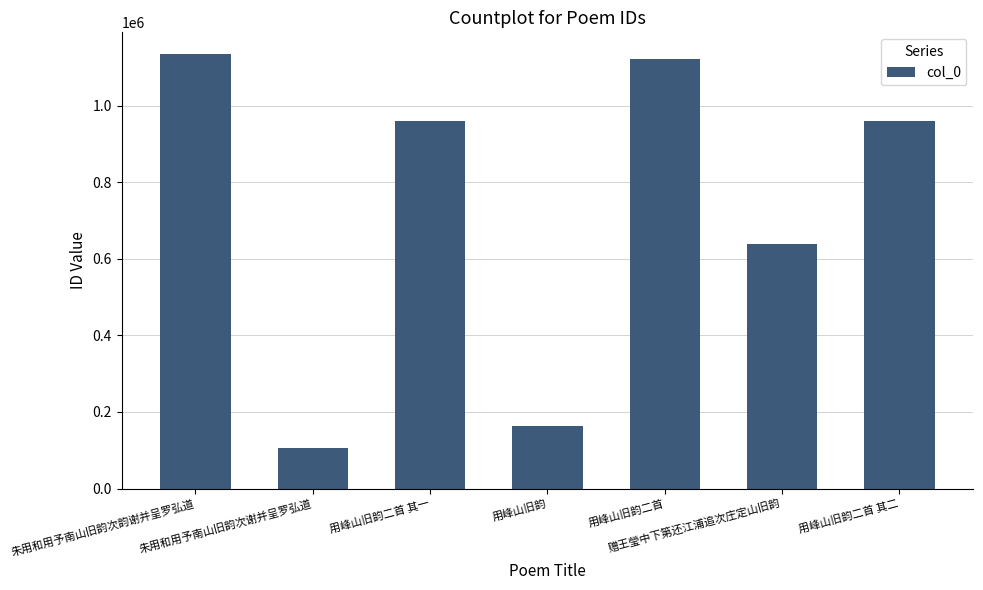

Are the bars grouped side by side (vs. stacked)?

No